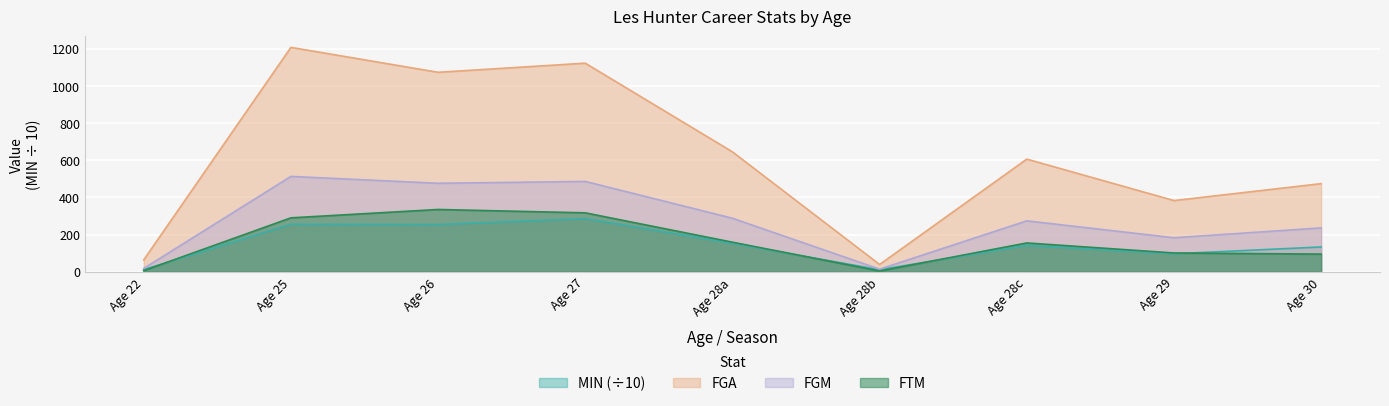

True or false: FGA and MIN (÷10) cross at least once.

False